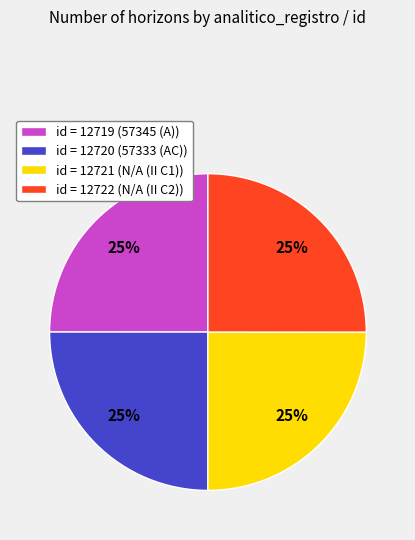

How many slices are in this pie chart?

4